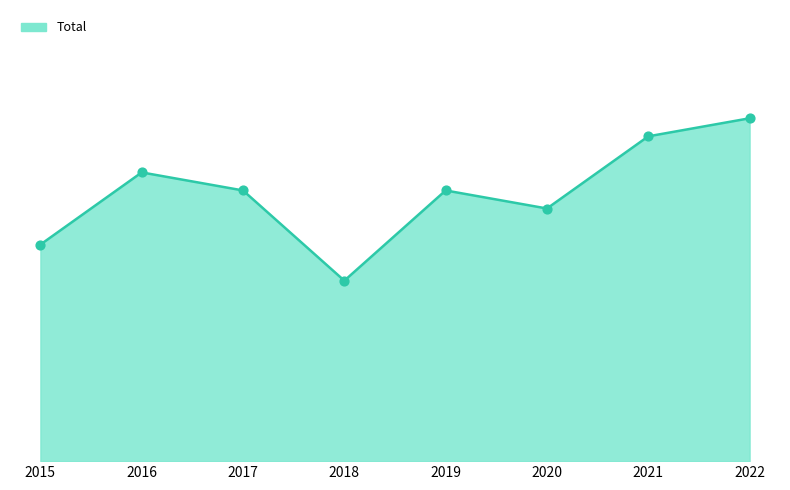

Approximately how many times larger is the value at 2020 compared to 2019?

0.9